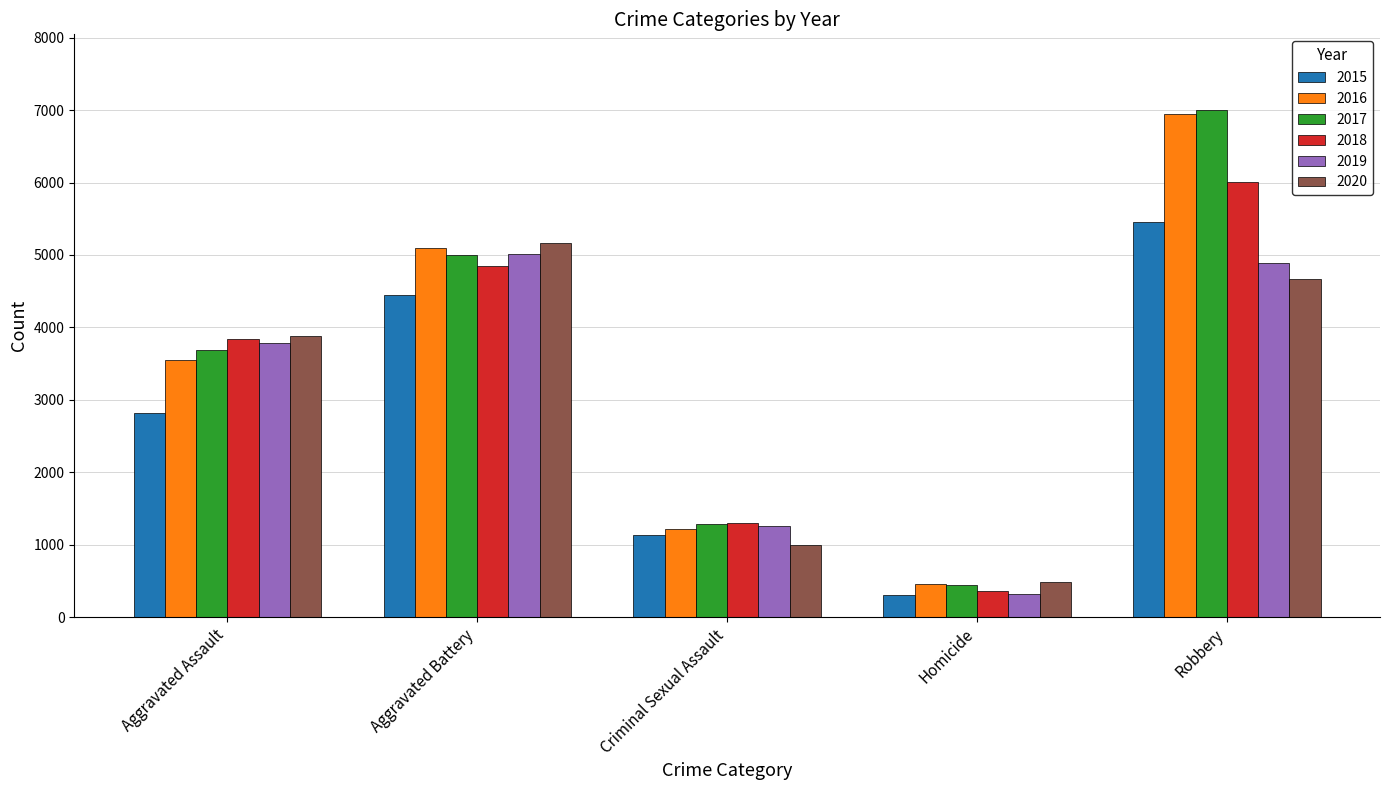

How many distinct data groups are displayed?

6